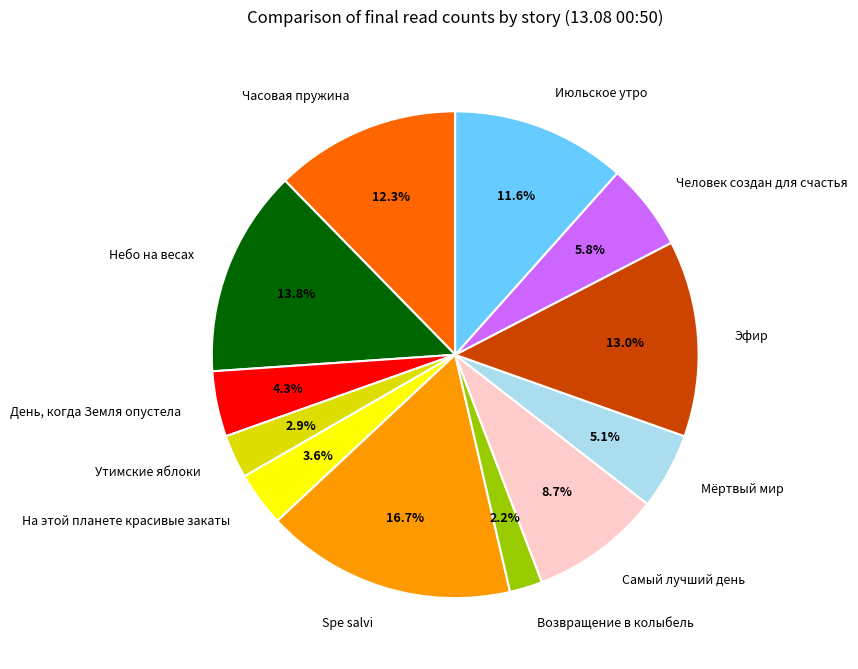

Does Небо на весах account for over 50% of the chart?

No